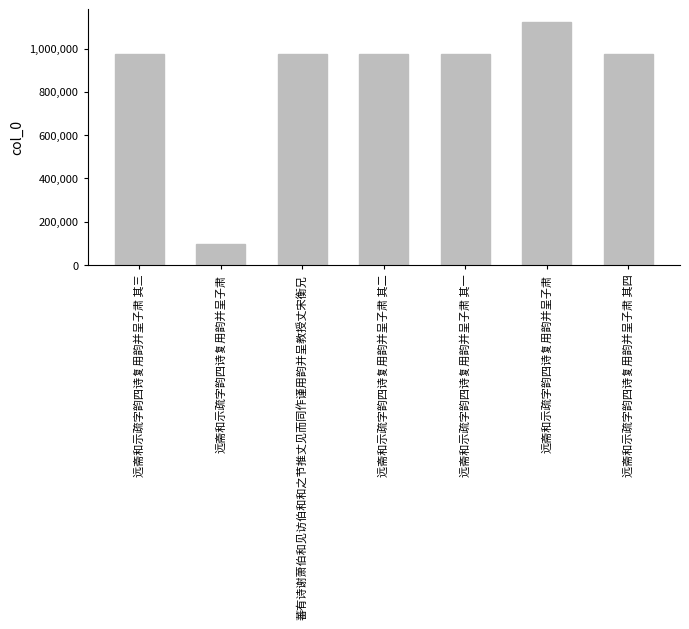

Count the number of categories in the chart.

7